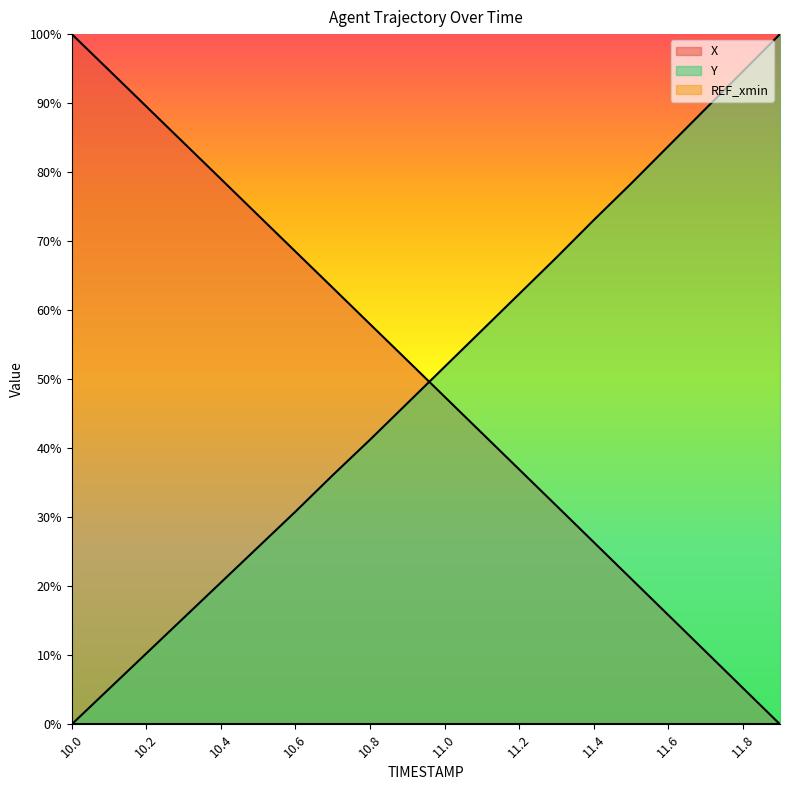

At how many categories does at least one series exceed 0?

20